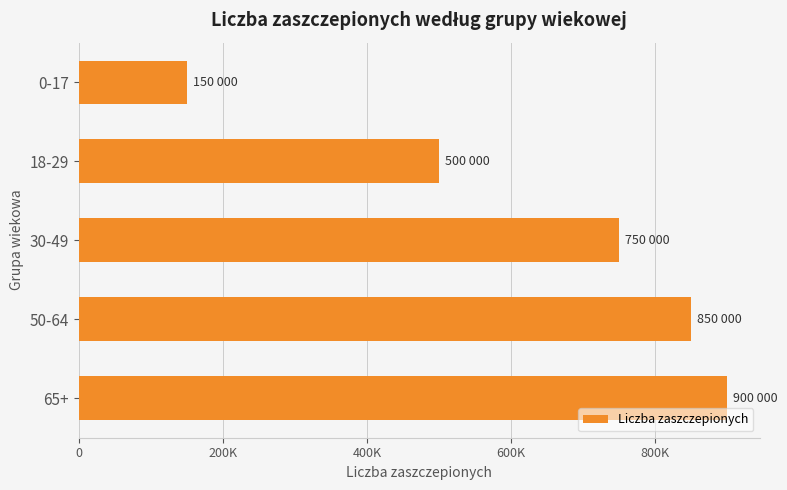

Does the chart contain any negative values?

No